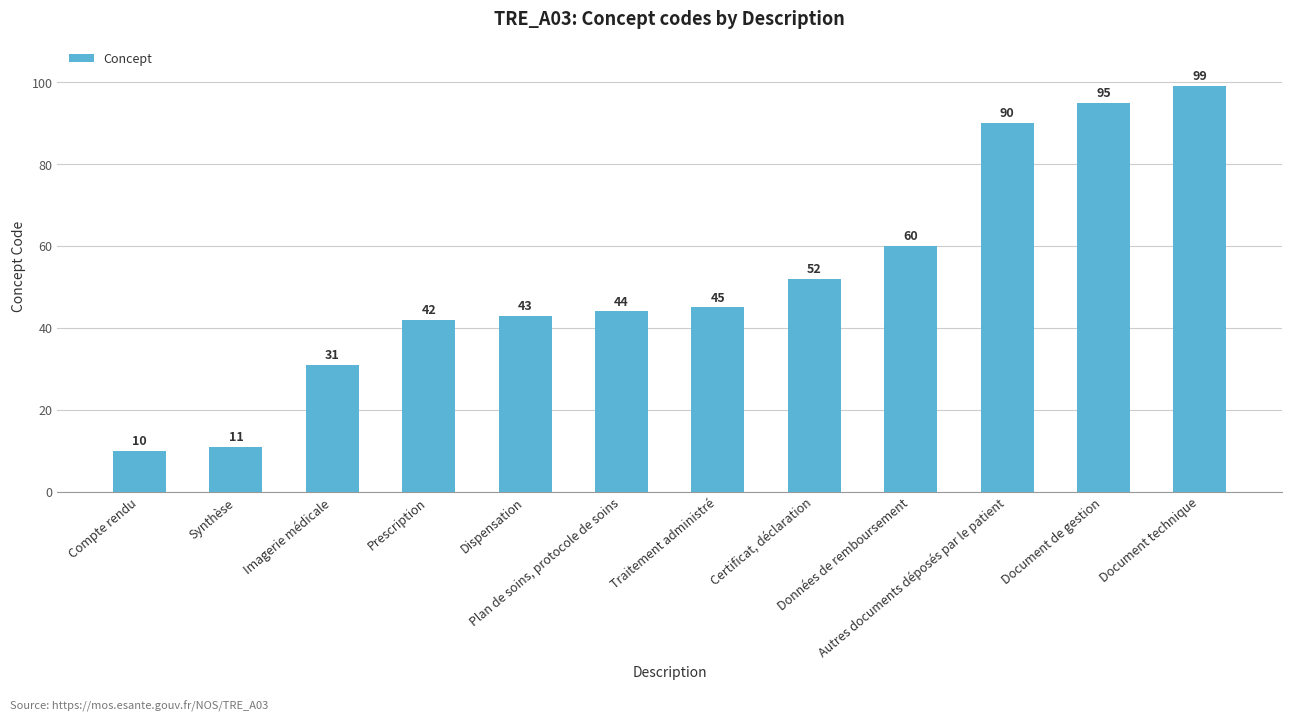

Count the number of data series in this chart.

1